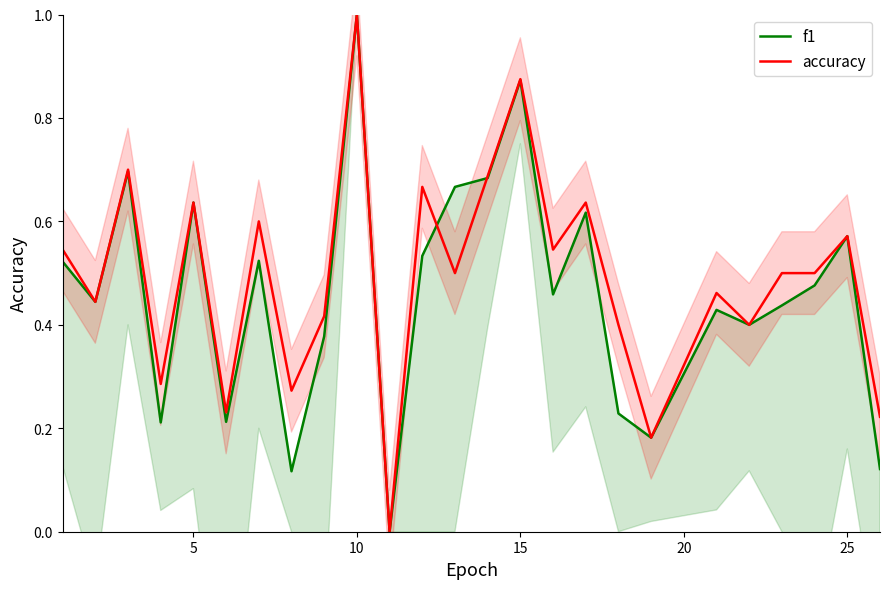

The value of accuracy at 10 is 1.0. True or false?

True